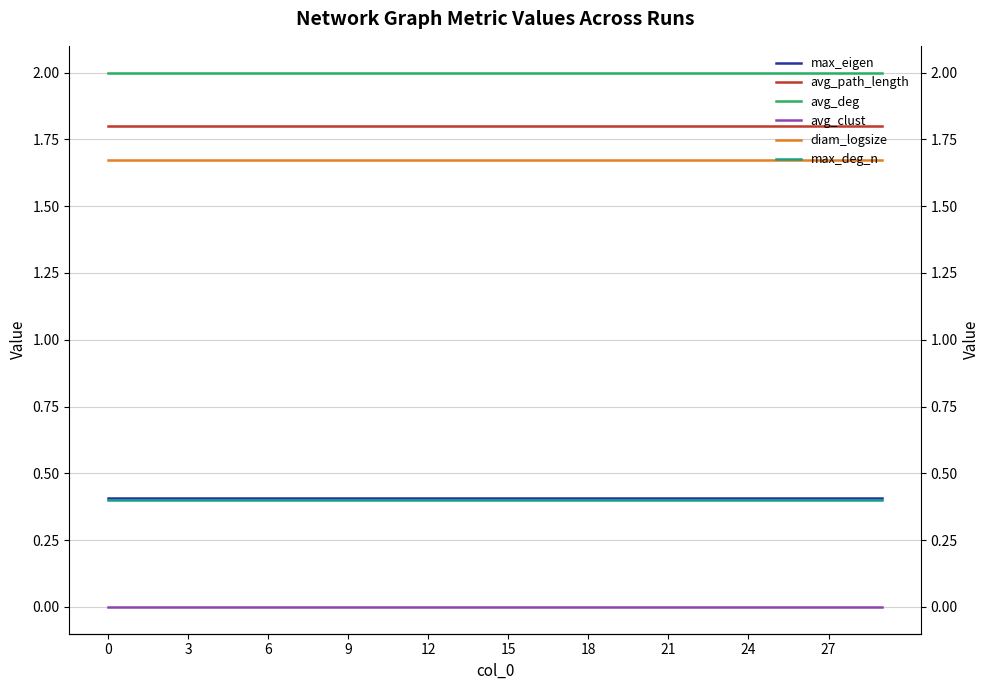

Is it true that max_deg_n equals 0.1 at 20?

False